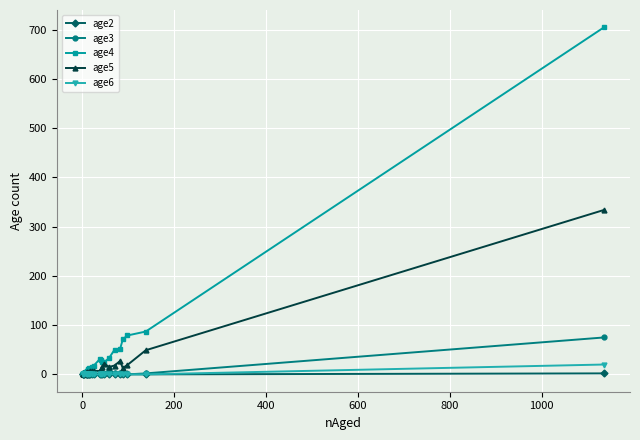

True or false: age2 and age5 intersect in this chart.

False